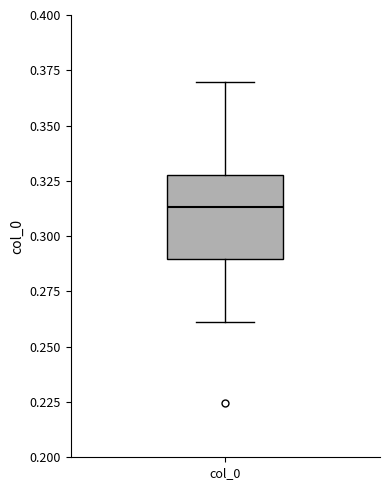

Read this box plot against the y-axis: the position of the median line, the range covered by the box, and the ends of both whiskers. The values are not printed on the chart, so give them approximately, as read against the axis.

median 0.315, box 0.290 to 0.330, whiskers 0.260 to 0.370